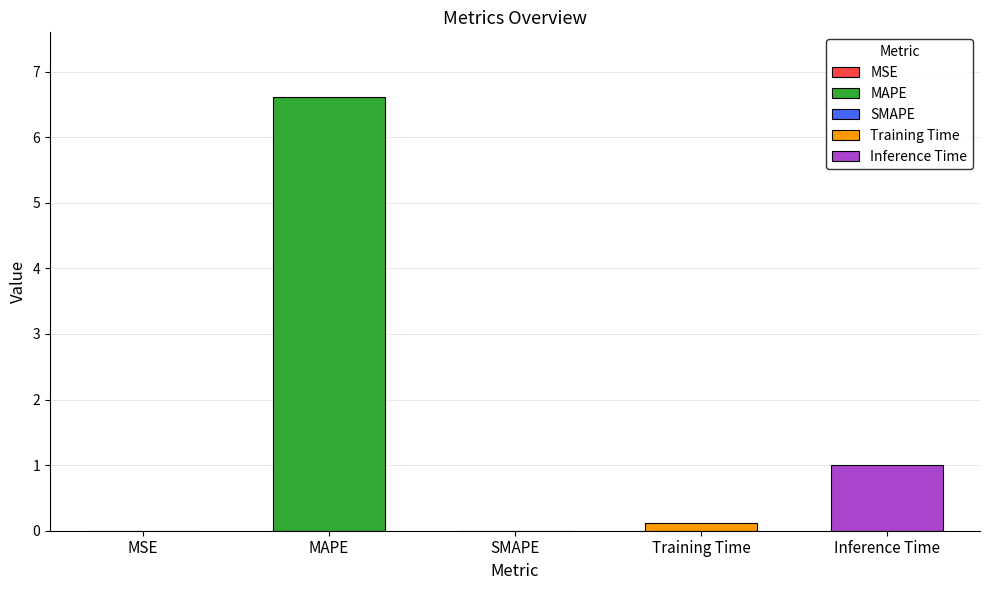

What is the label of the 2nd bar from the right?

Training Time